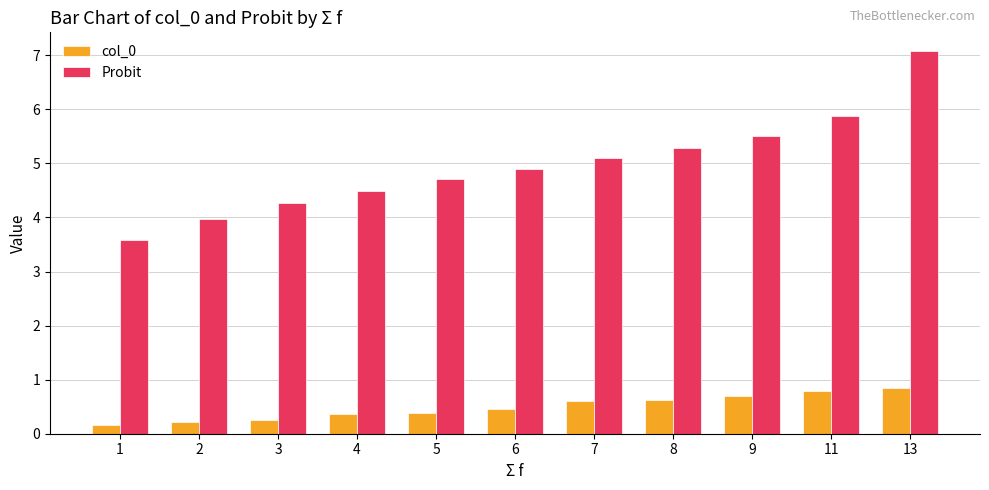

What is the total value across all series at 7?

5.7